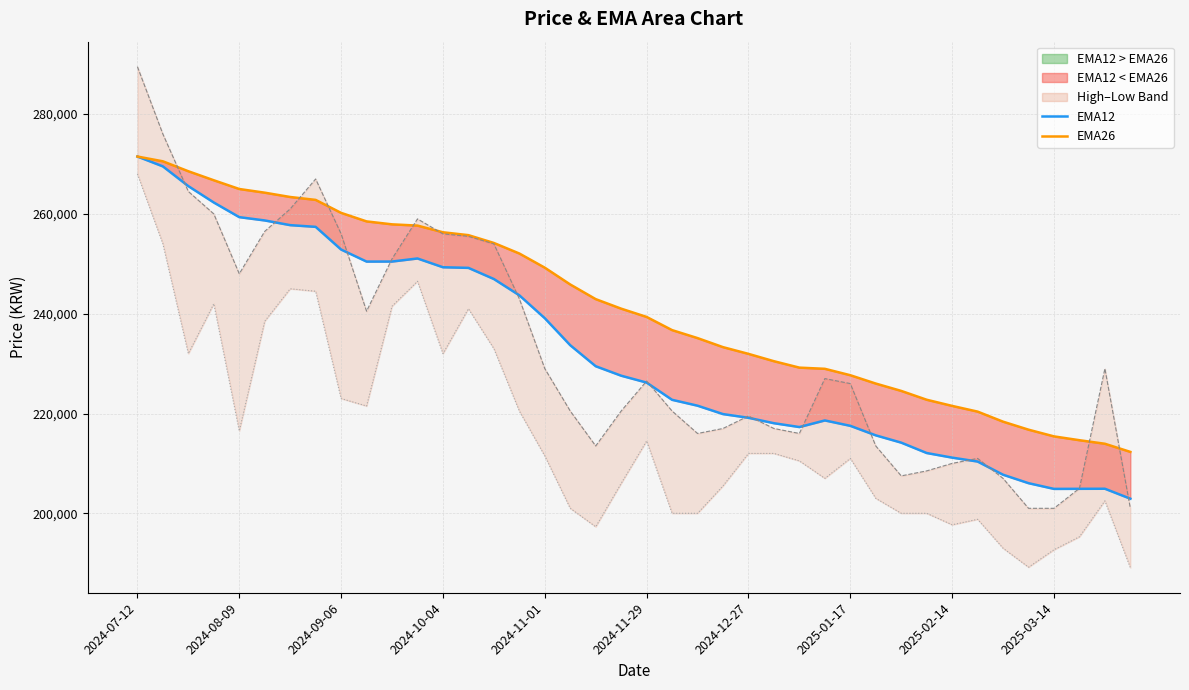

Between 2025-03-14 and 26, which series saw the biggest shift?

ema12